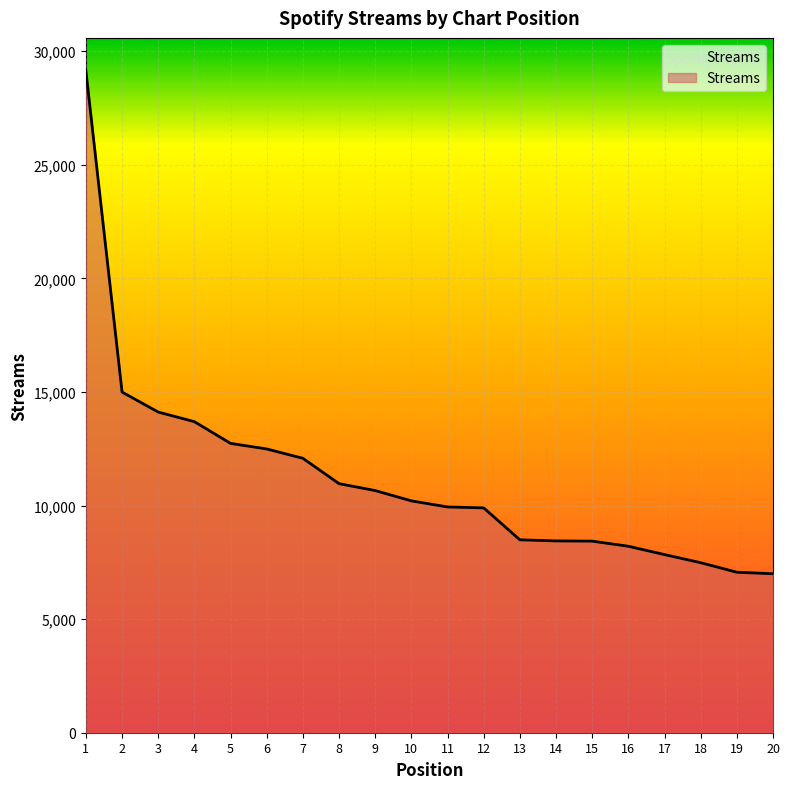

What is the sum of all values?

223834